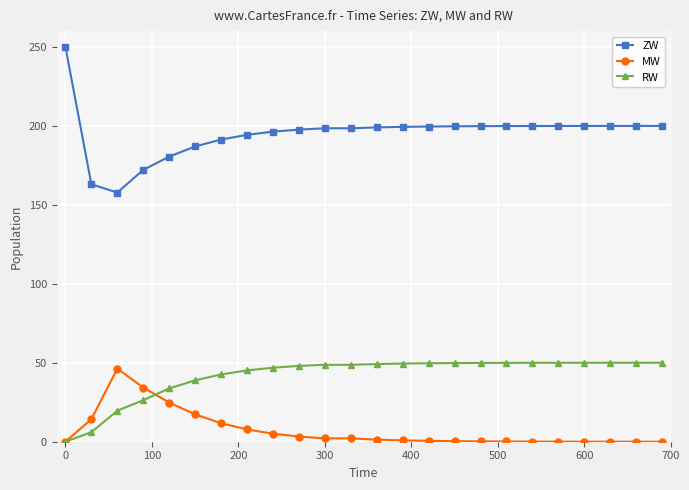

Which series has the largest range (max minus min)?

ZW